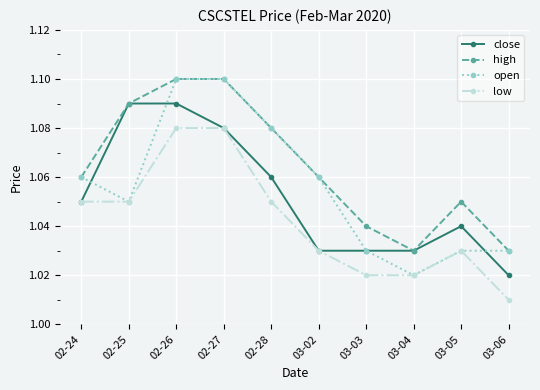

Where is open nearest to the value 1?

03-04